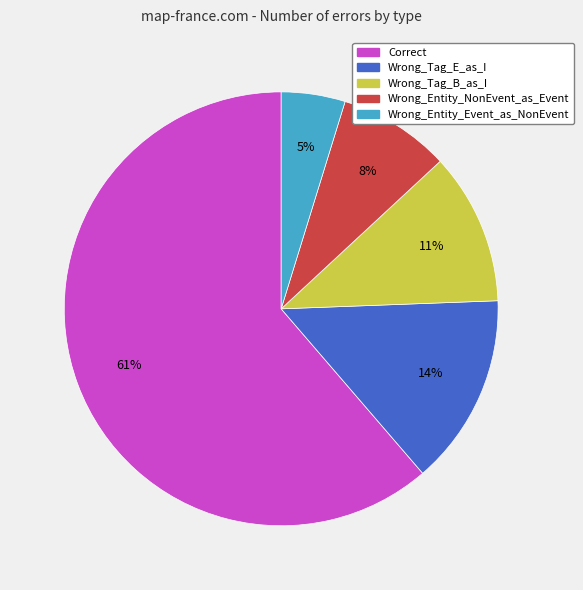

True or false: Wrong_Entity_NonEvent_as_Event accounts for 1% of the total.

False